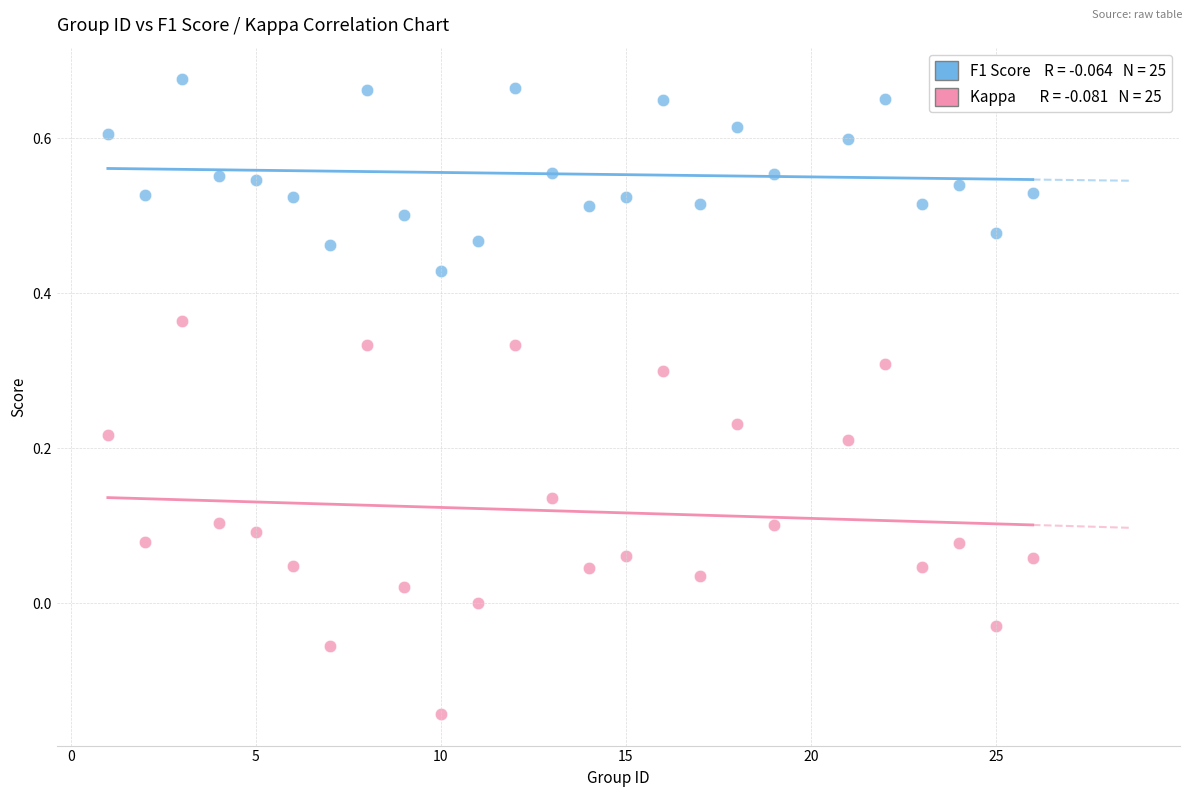

Across all data points, what is the range of X values (max minus min)?

25.0